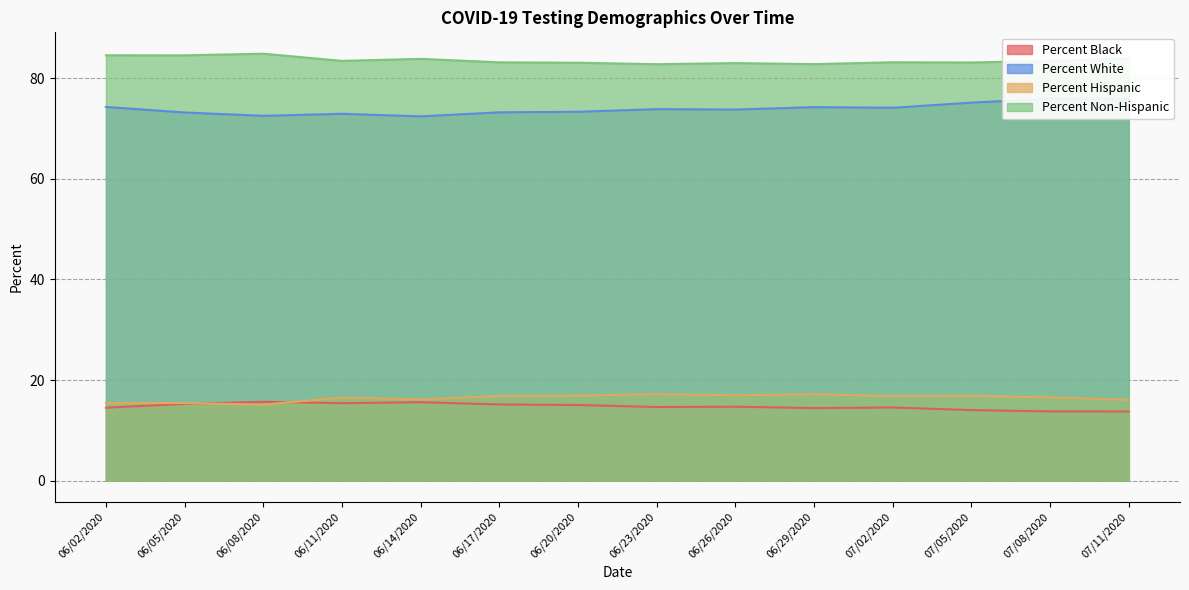

What is the difference between the Percent Black values at 06/29/2020 and 07/02/2020?

0.1